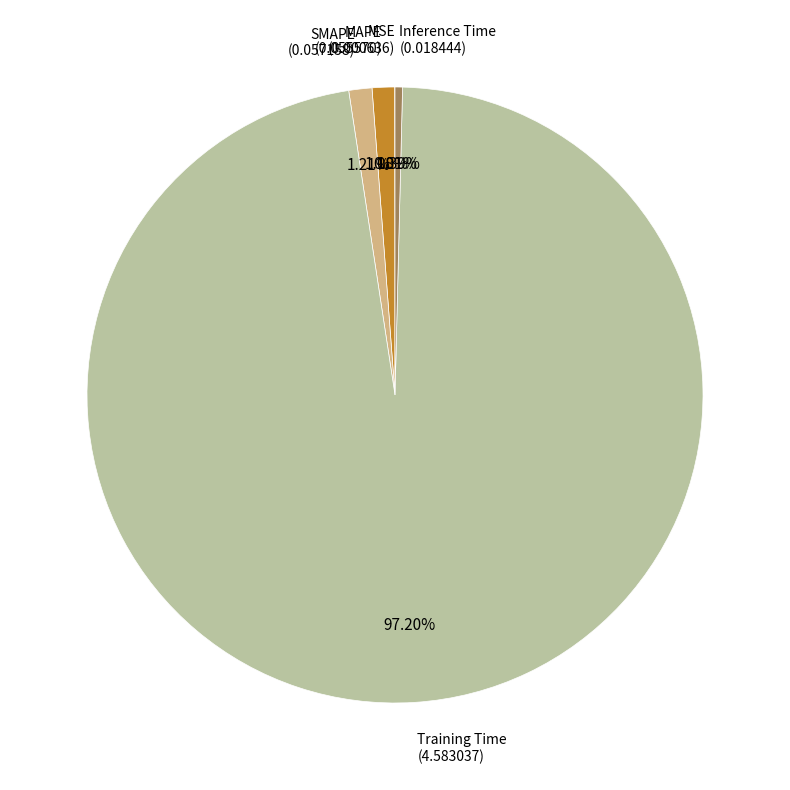

Is there any slice that represents more than half of the pie?

Yes